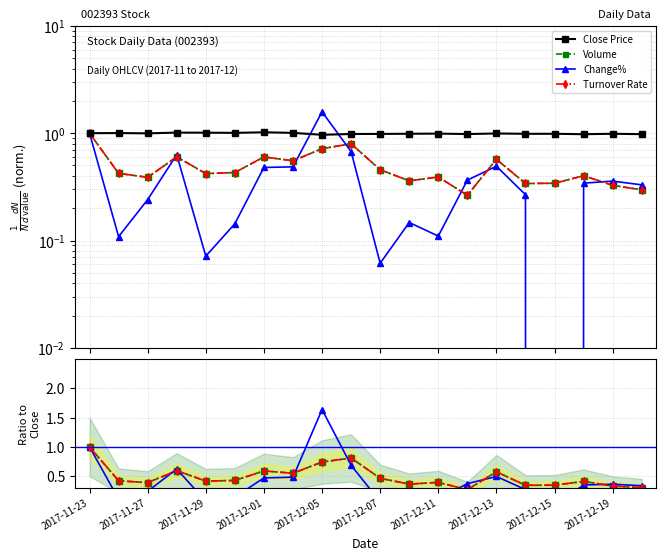

Where is Close nearest to the value 0?

2017-12-05